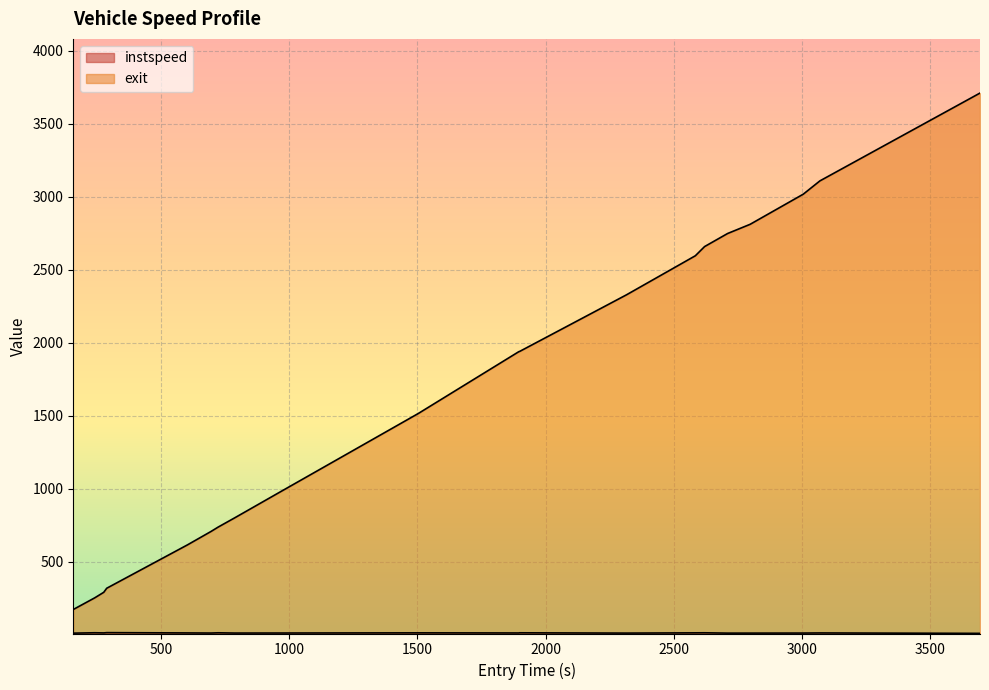

What is the sum of the exit values at 277.5808700564172 and 965.214186087871?

1269.0